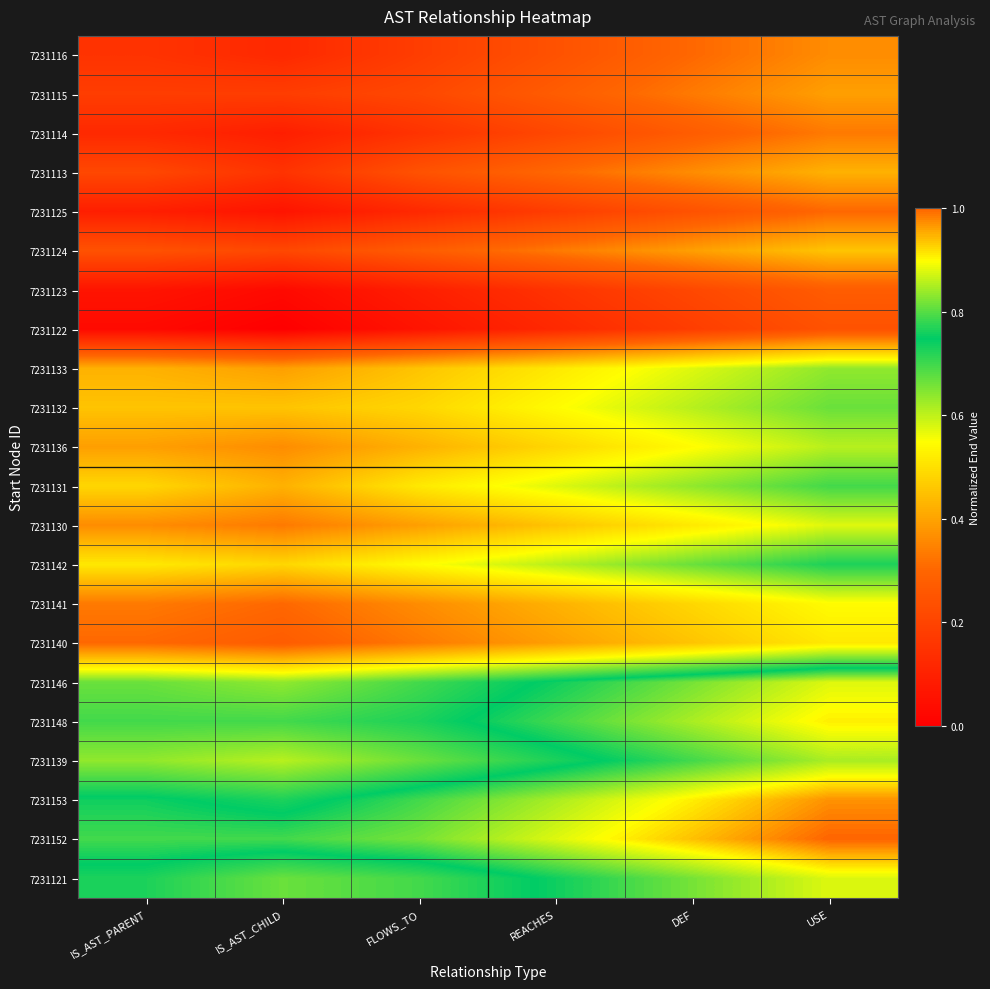

Rank the series at IS_AST_PARENT from highest to lowest value.

7231152, 7231153, 7231121, 7231148, 7231146, 7231139, 7231142, 7231131, 7231132, 7231133, 7231136, 7231130, 7231141, 7231140, 7231124, 7231113, 7231115, 7231116, 7231114, 7231125, 7231123, 7231122